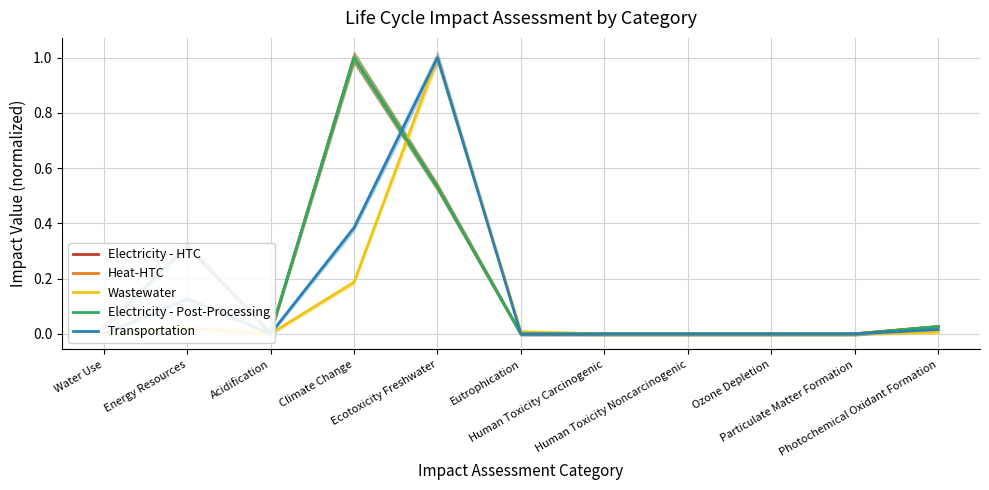

At which category does Heat-HTC reach its first local valley?

Acidification